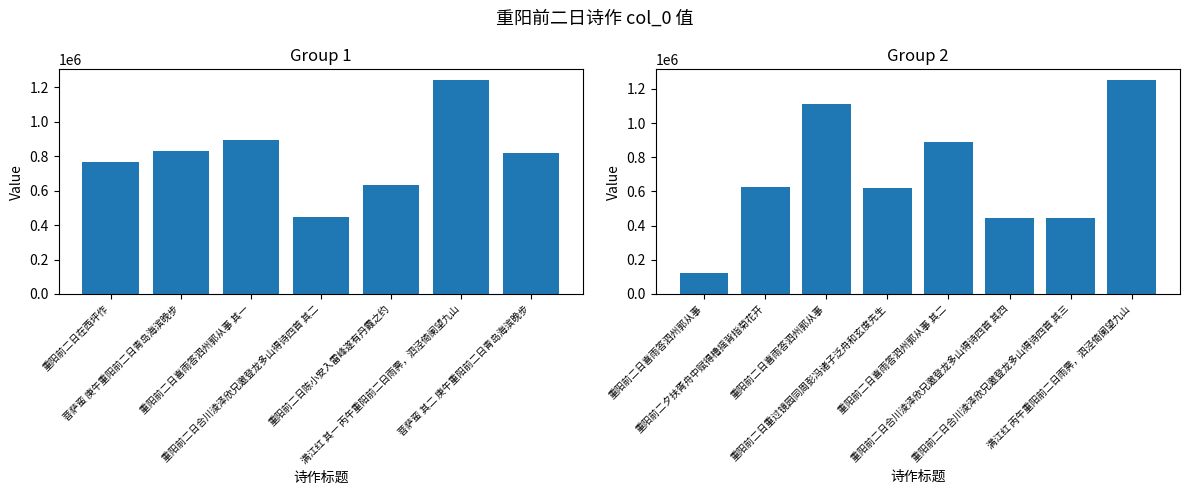

Count the number of categories in the chart.

15